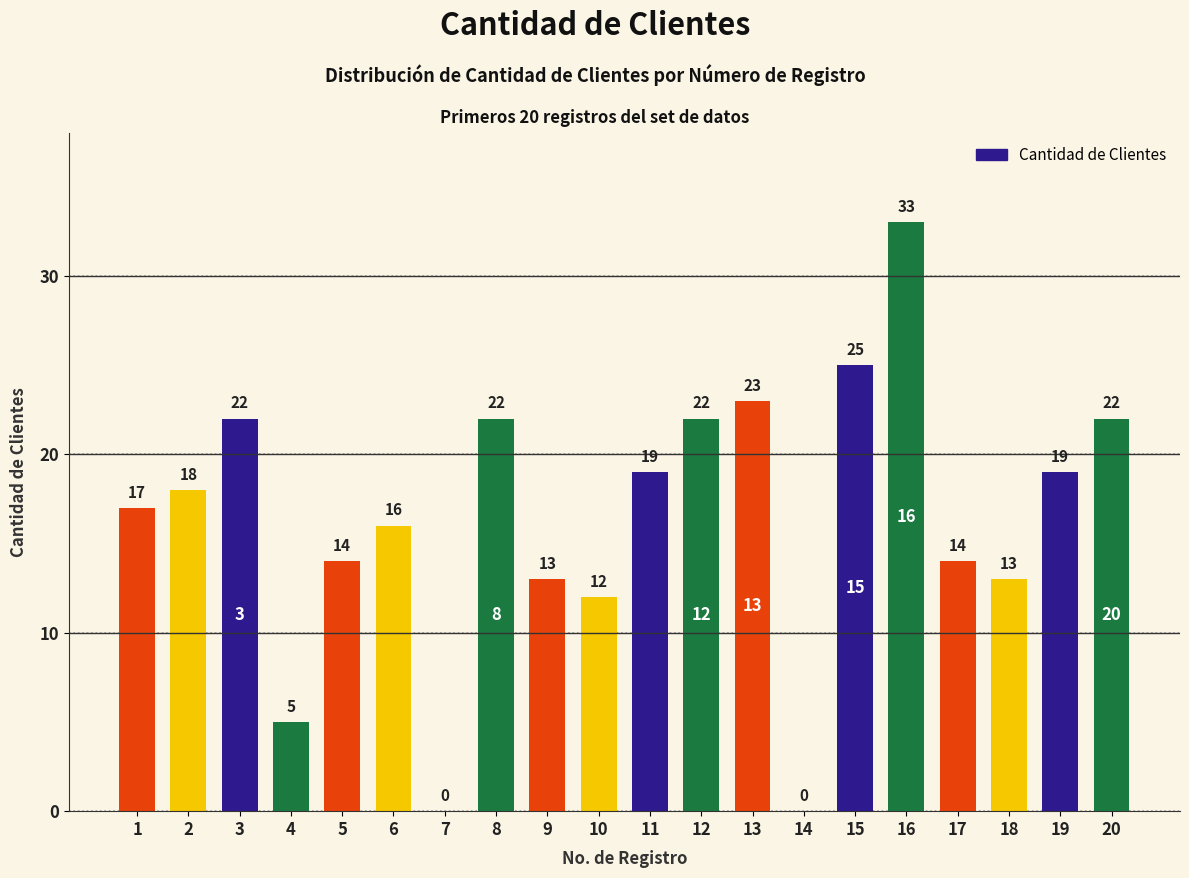

The value at 14 is -11. True or false?

False